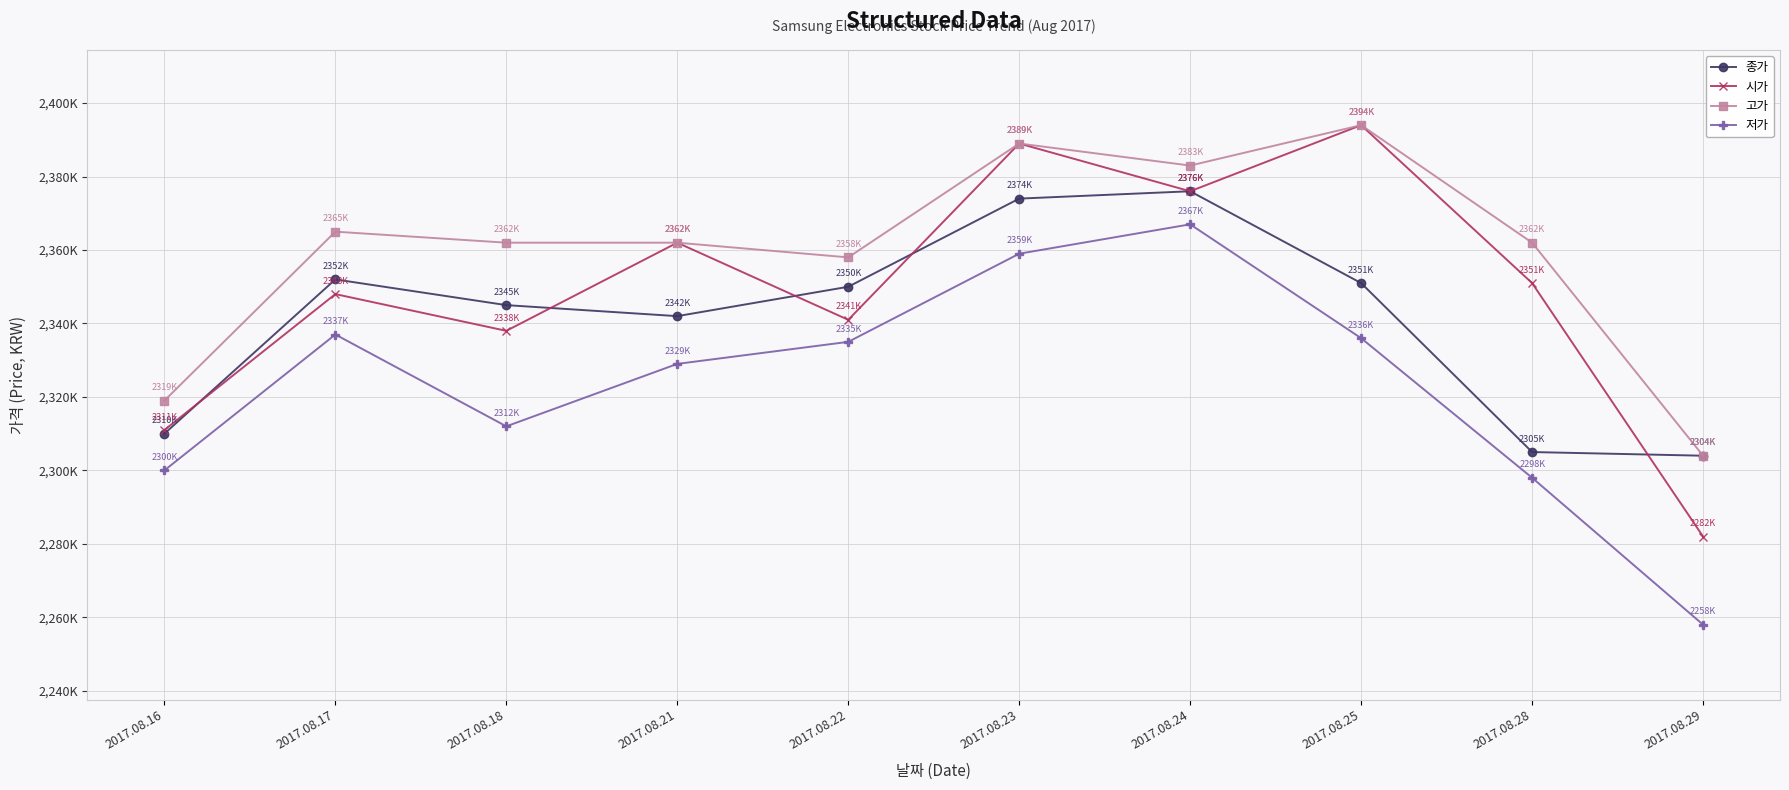

Between 2017.08.17 and 2017.08.25, which series saw the biggest shift?

시가